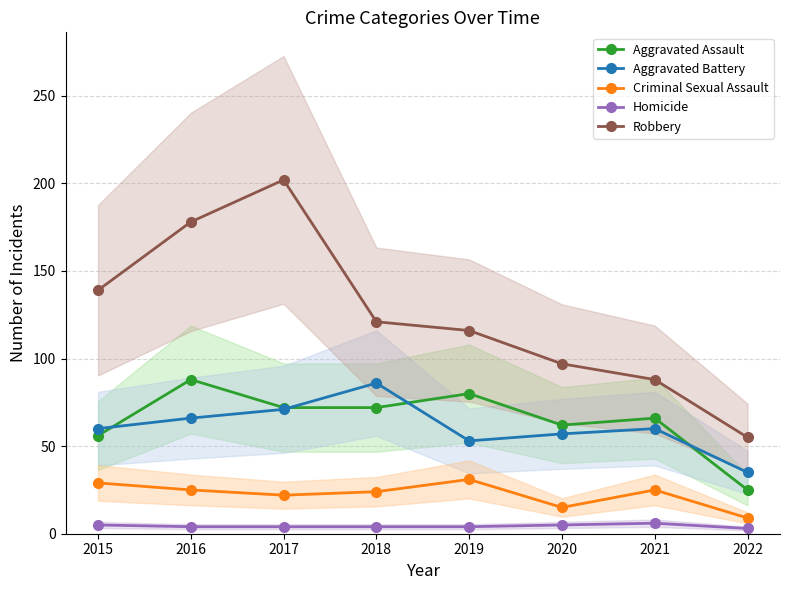

List the series in order of their peak value, lowest first.

Homicide, Criminal Sexual Assault, Aggravated Battery, Aggravated Assault, Robbery